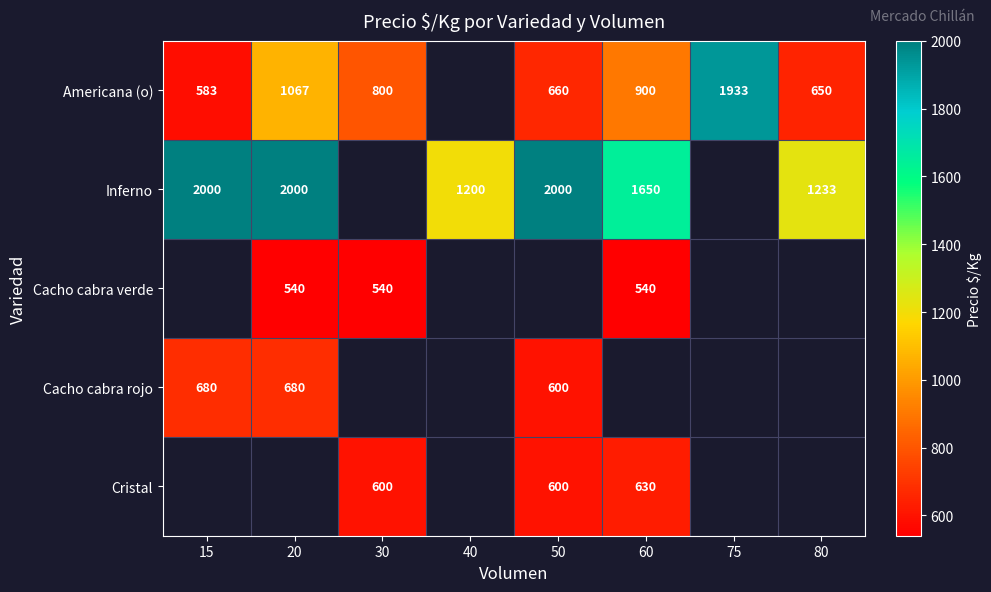

The Cristal series shows 199 at 60. True or false?

False